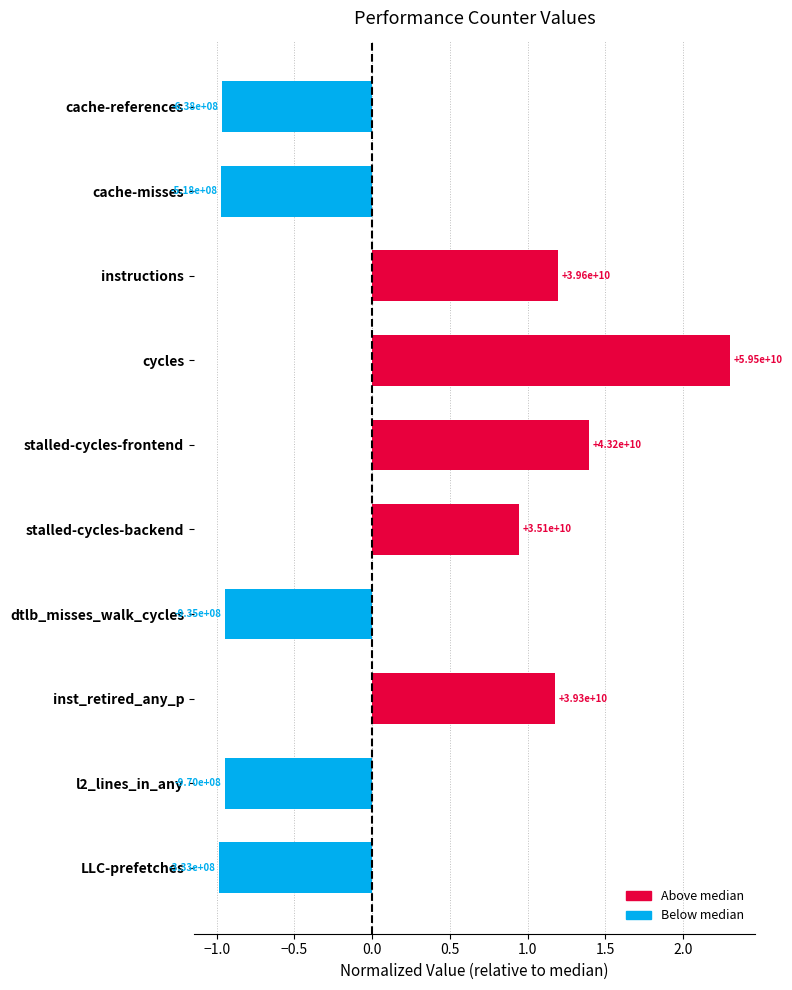

What is the minimum value shown in the chart?

-1.0